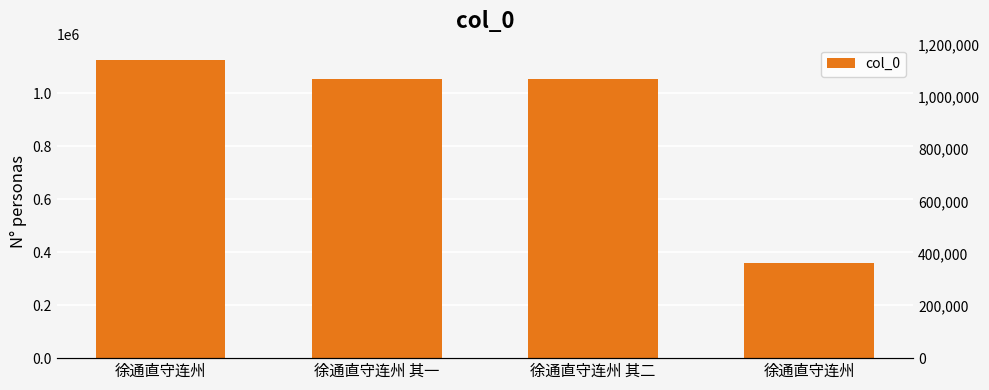

Approximately how many times larger is the value at 徐通直守连州 compared to 徐通直守连州?

0.3